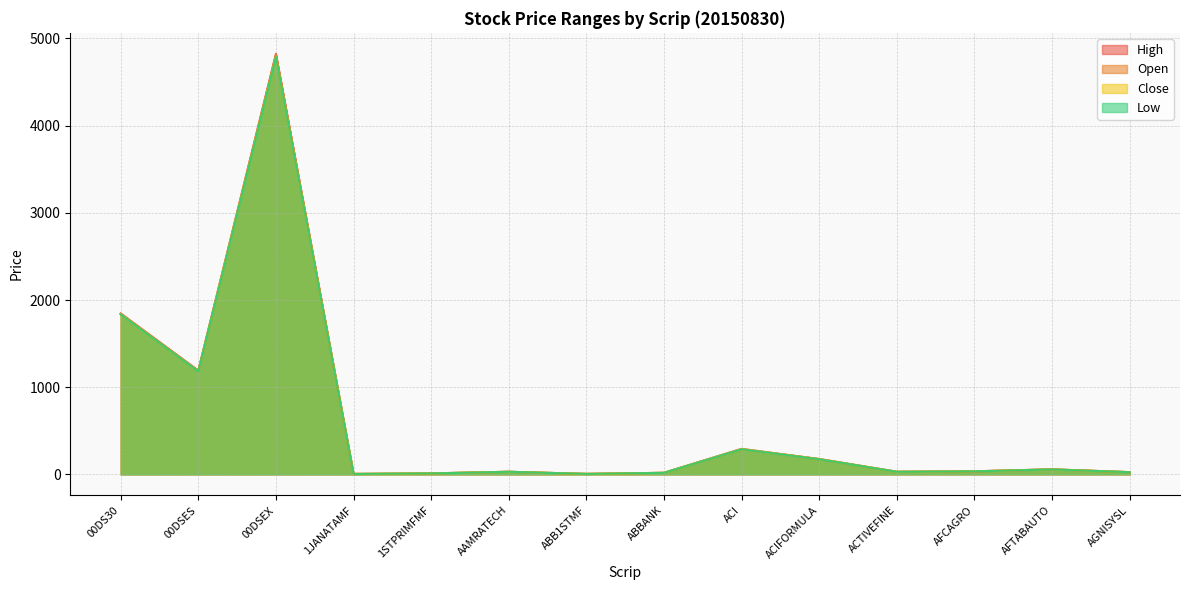

Which has a higher value, 00DSES or 00DSEX?

00DSEX